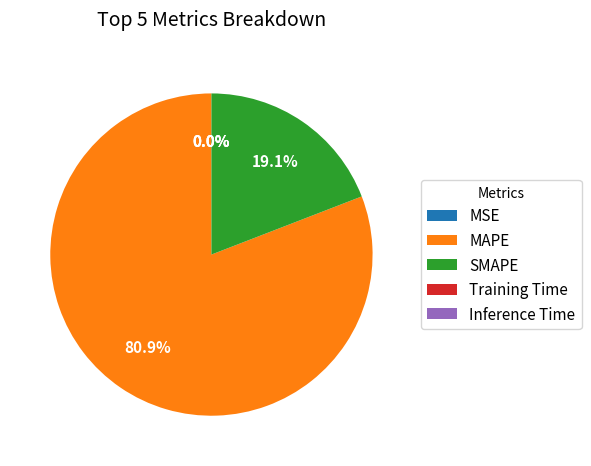

What is the largest slice in the pie chart?

MAPE